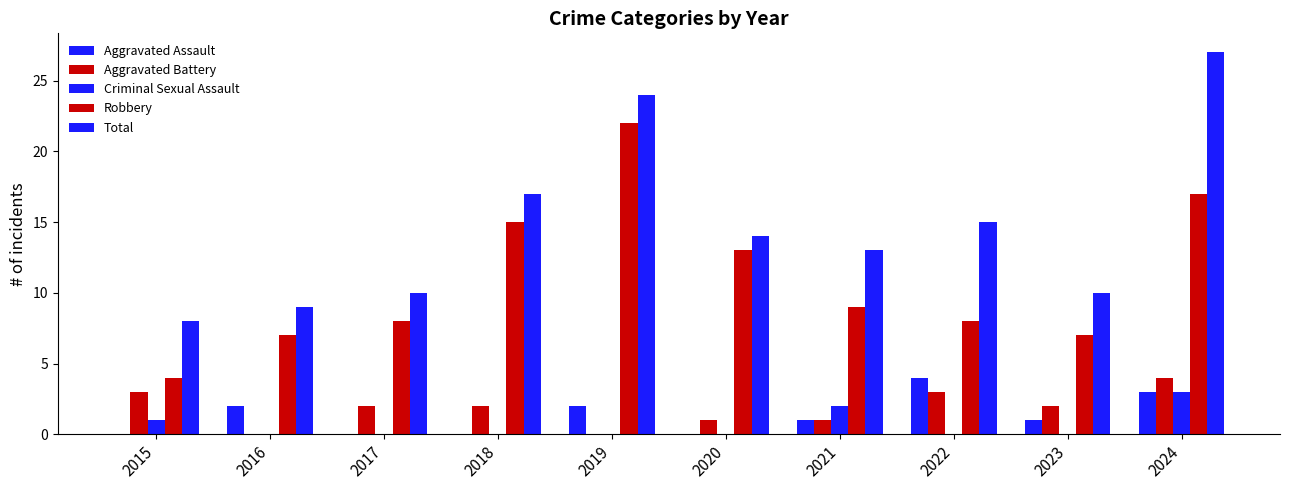

How many groups of bars are there?

10